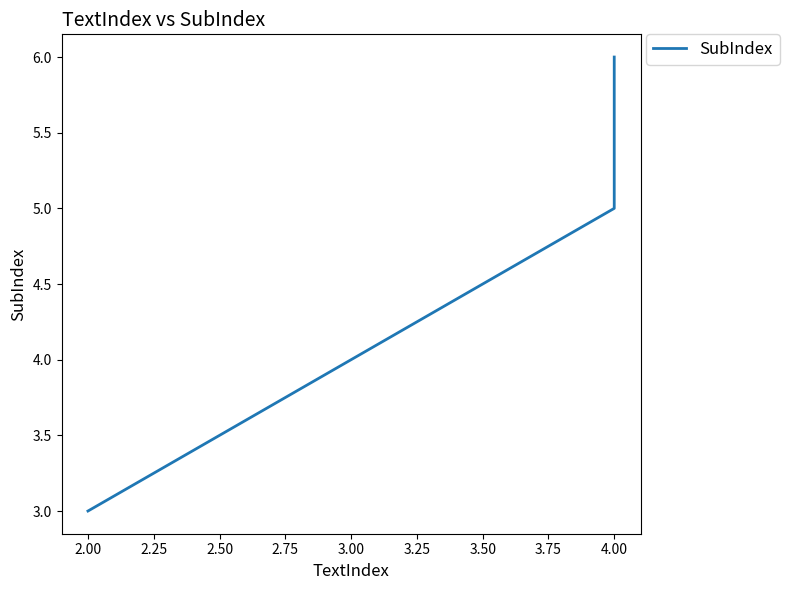

Reading left to right, what are all the values shown in this chart?

3	5	6